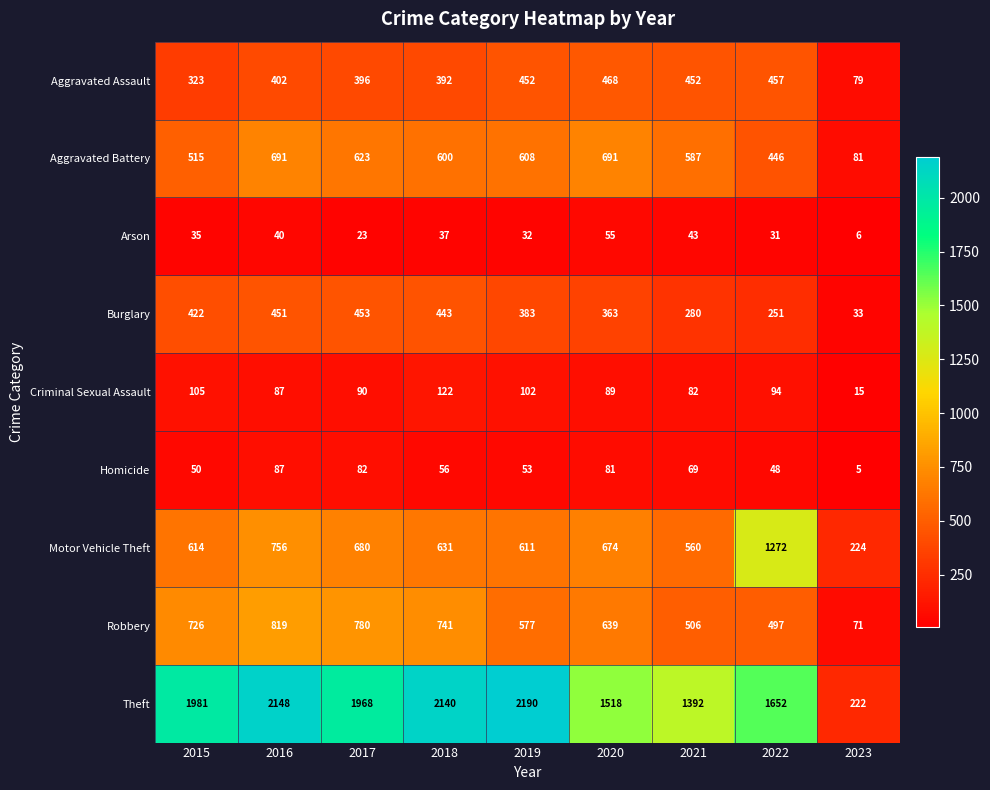

Which category has the highest value across all series?

2019